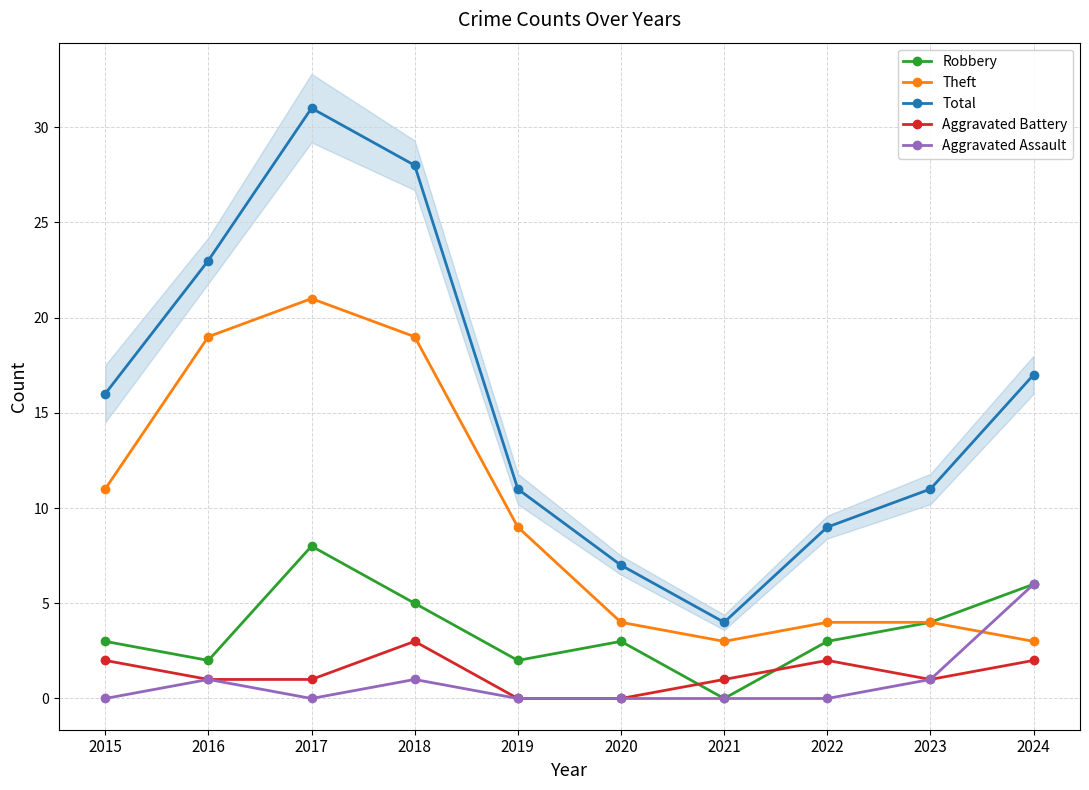

Reading left to right, transcribe all the data shown in this chart.

Robbery: 2015=3	2016=2	2017=8	2018=5	2019=2	2020=3	2021=0	2022=3	2023=4	2024=6
Theft: 2015=11	2016=19	2017=21	2018=19	2019=9	2020=4	2021=3	2022=4	2023=4	2024=3
Total: 2015=16	2016=23	2017=31	2018=28	2019=11	2020=7	2021=4	2022=9	2023=11	2024=17
Aggravated Battery: 2015=2	2016=1	2017=1	2018=3	2019=0	2020=0	2021=1	2022=2	2023=1	2024=2
Aggravated Assault: 2015=0	2016=1	2017=0	2018=1	2019=0	2020=0	2021=0	2022=0	2023=1	2024=6